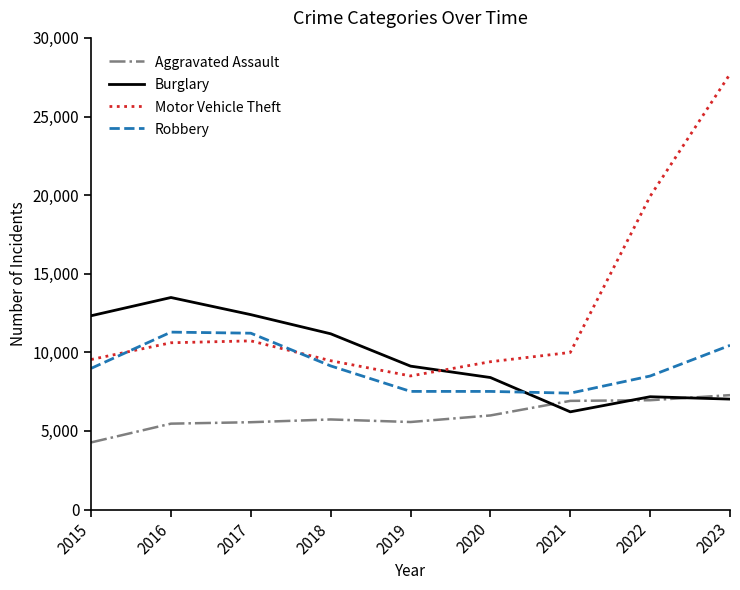

How many intersections are there between Robbery and Burglary?

1